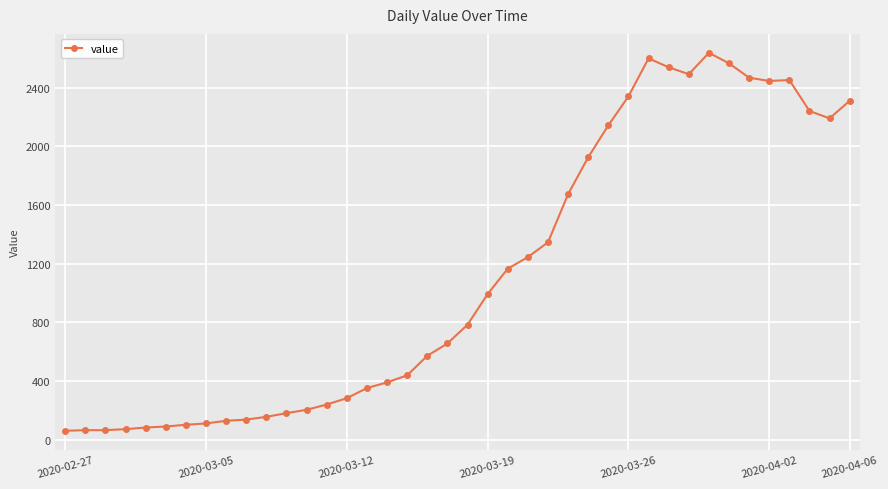

What is the maximum value shown in the chart?

2638